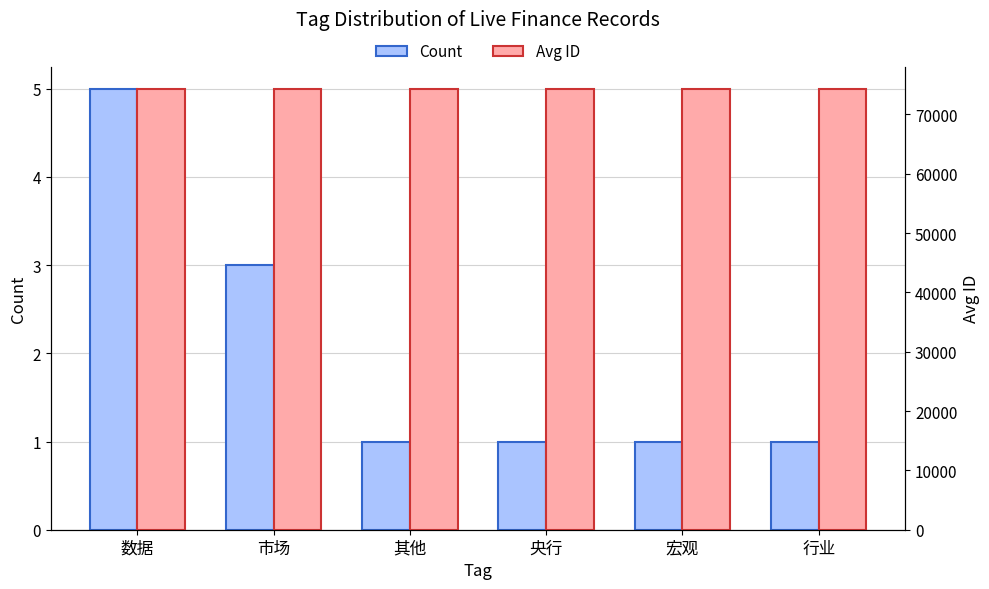

What is the label of the 1st bar from the left?

数据